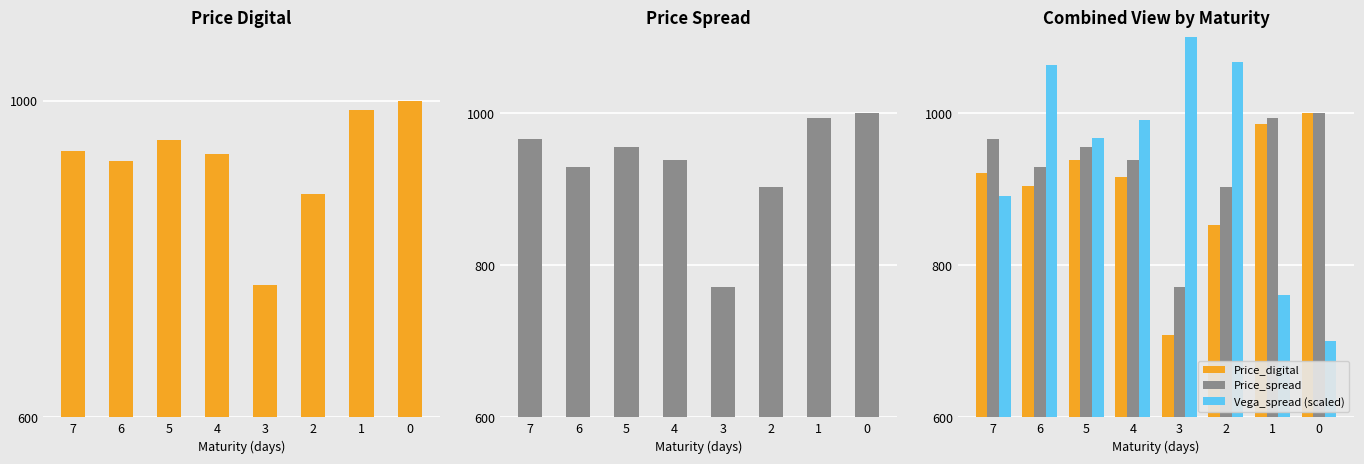

Which series has the largest range (max minus min)?

Vega_spread (scaled)